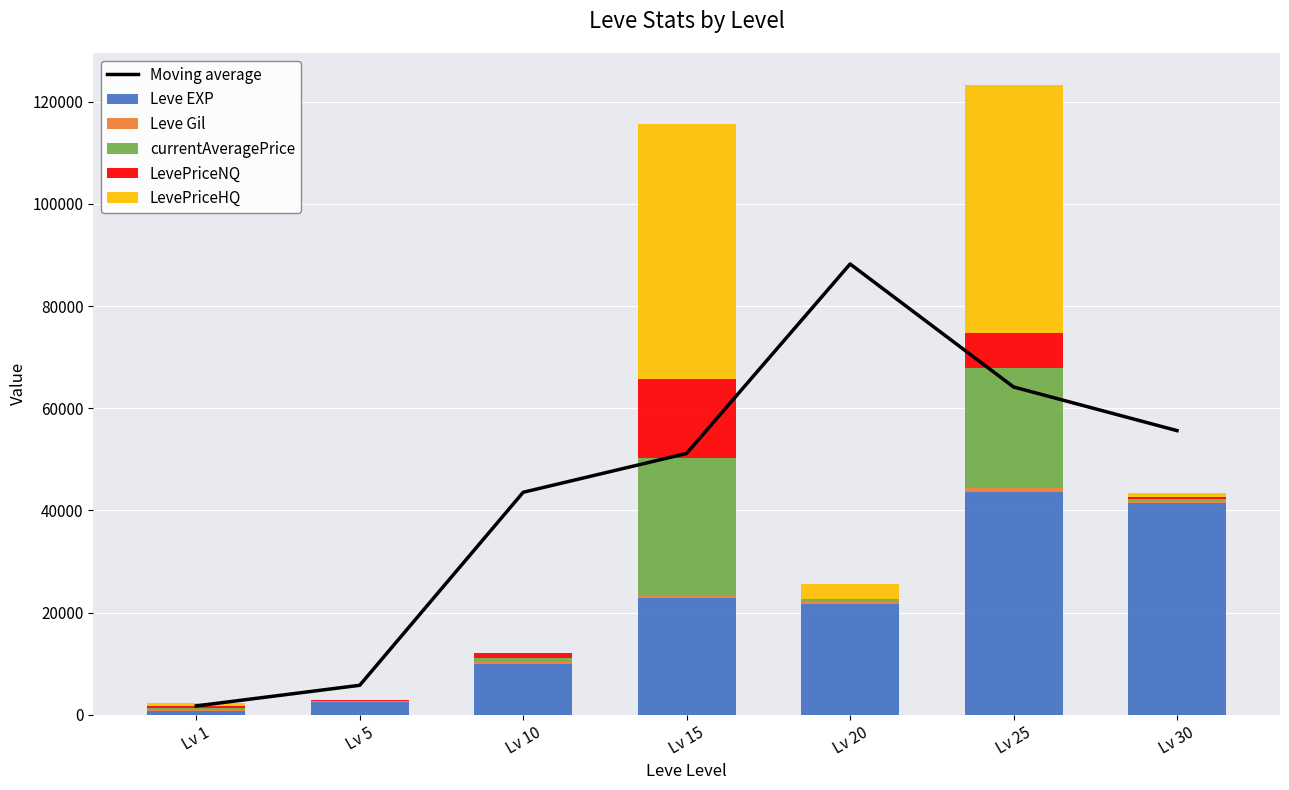

What is the value of the Leve EXP bar at the 4th from the left?

22790.0